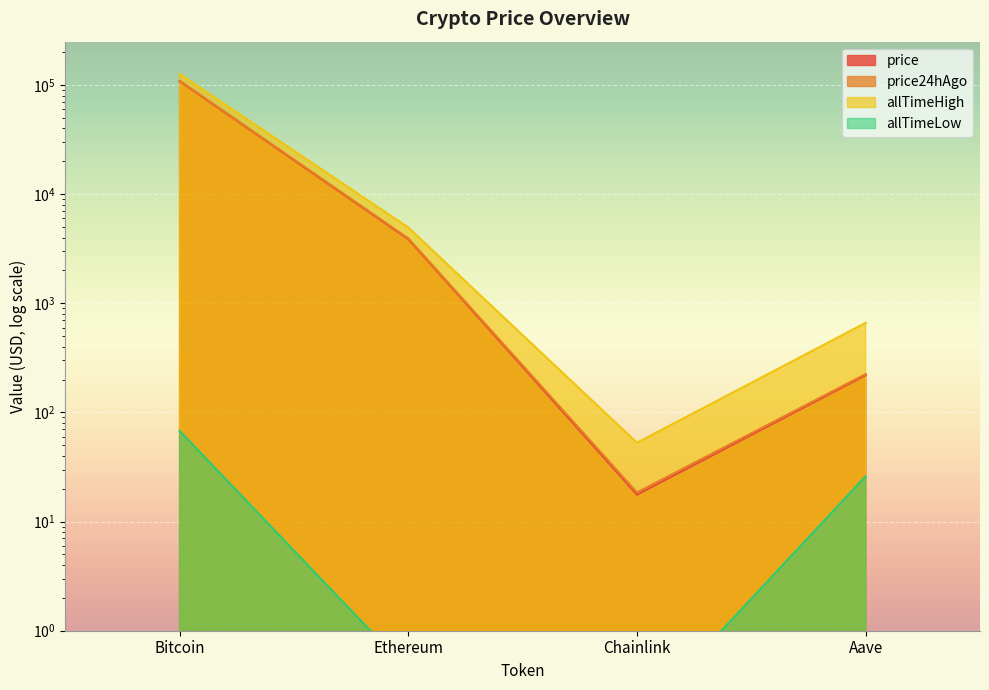

At which label does price24hAgo reach its minimum?

Chainlink